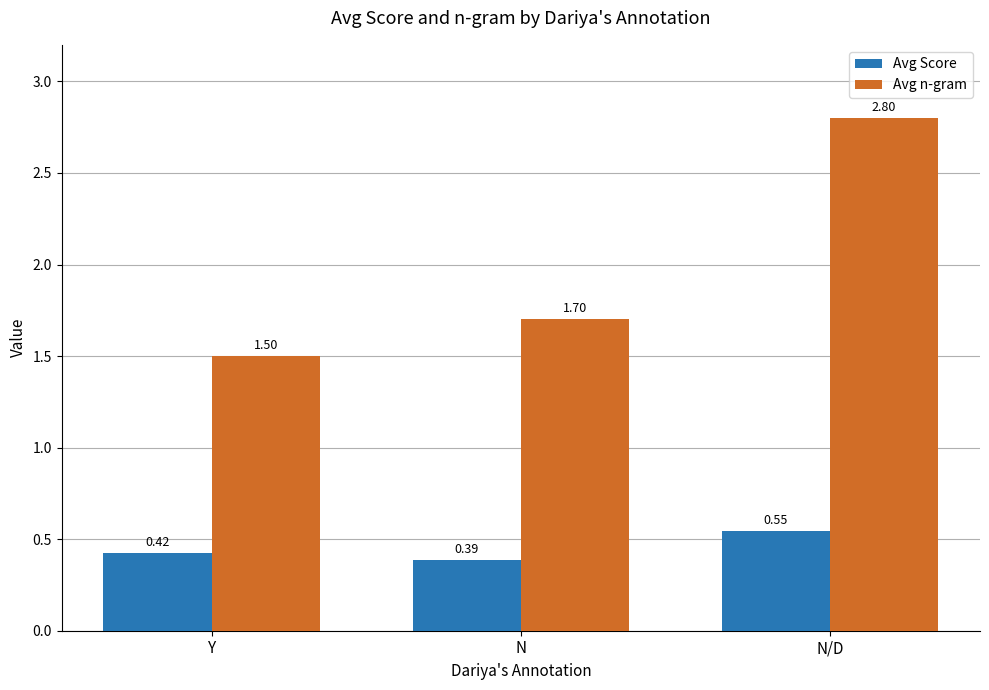

What is the sum of all Avg n-gram values?

6.0